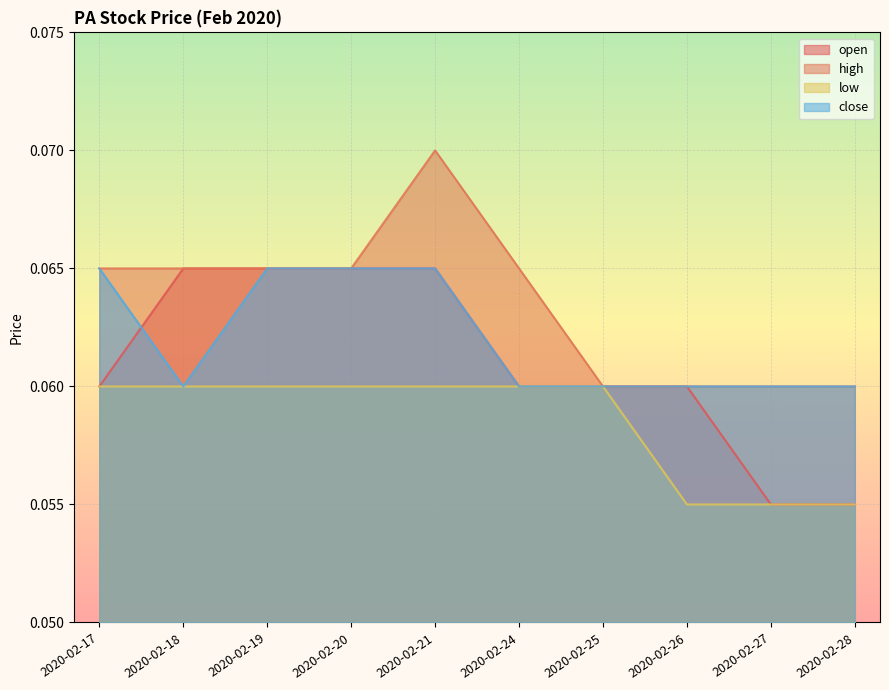

What is the average value of the low series?

0.1